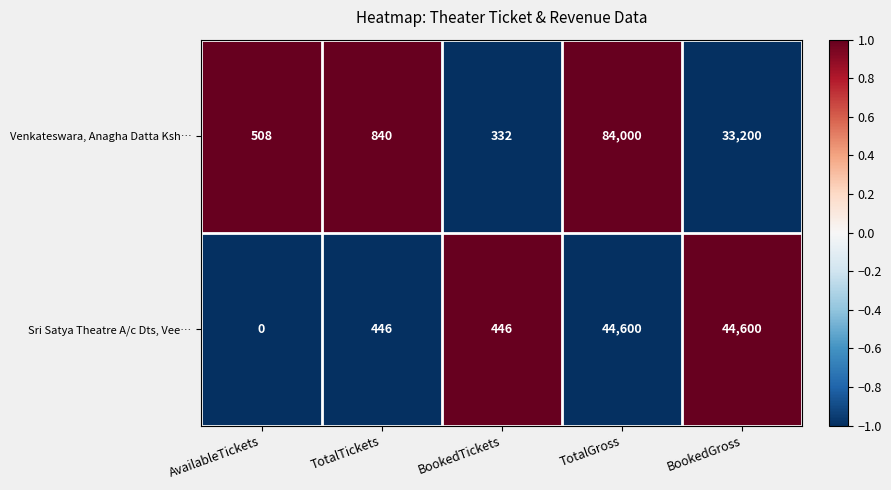

Reading left to right, what are all the values shown in this chart?

Venkateswara, Anagha Datta Ksh…: 508	840	332	84000	33200
Sri Satya Theatre A/c Dts, Vee…: 0	446	446	44600	44600